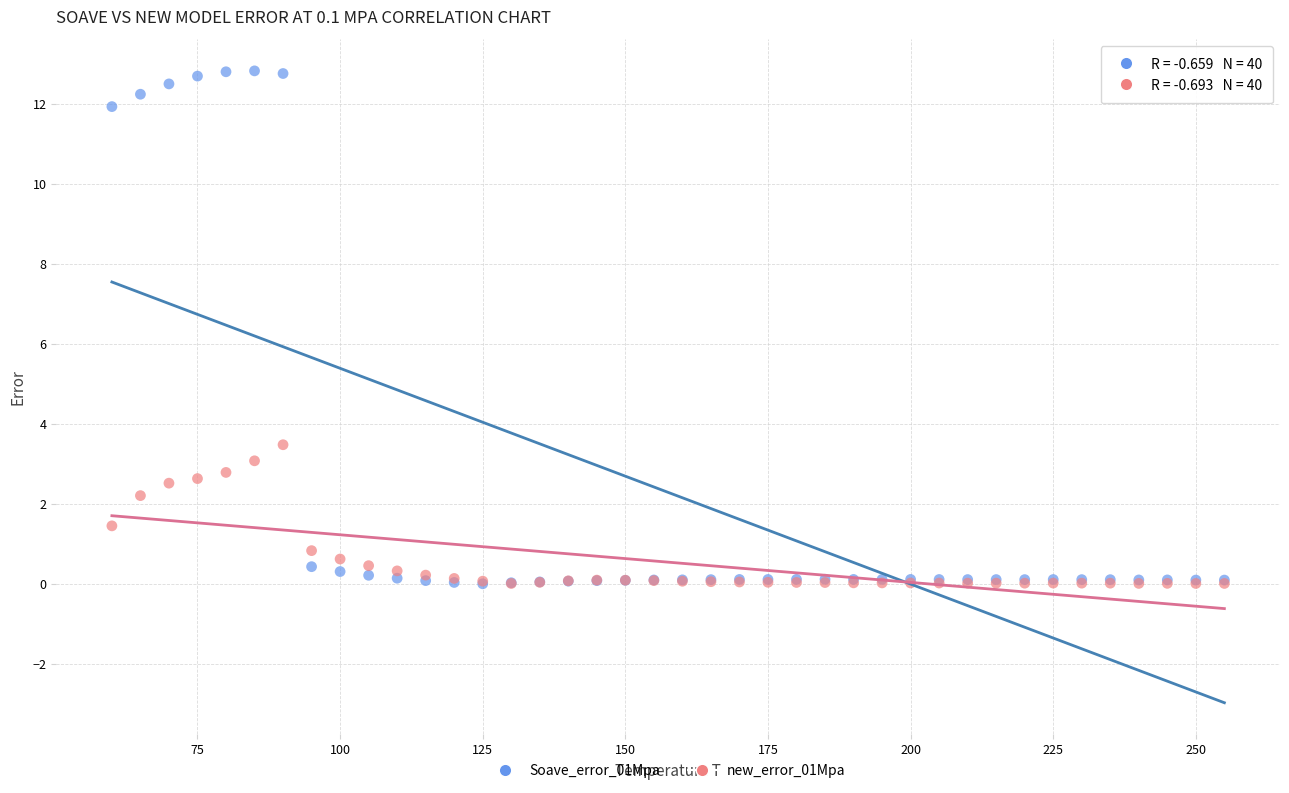

Which series has the largest Y range (max minus min)?

Soave_error_01Mpa